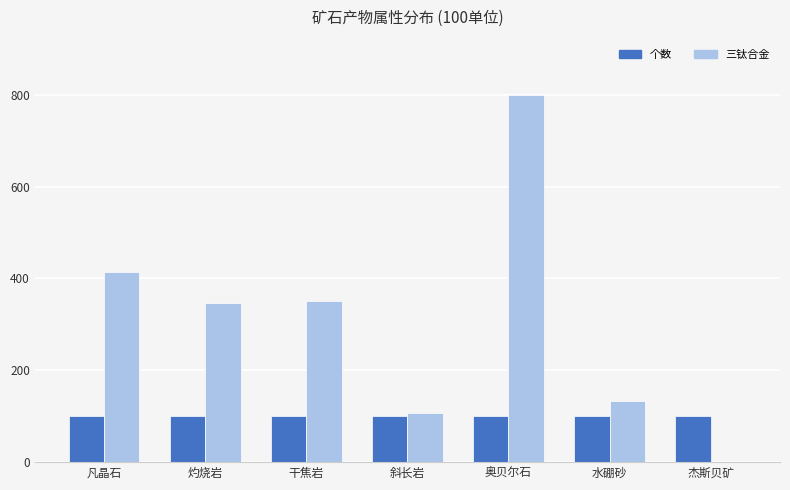

Which label corresponds to the largest value in the chart?

奥贝尔石